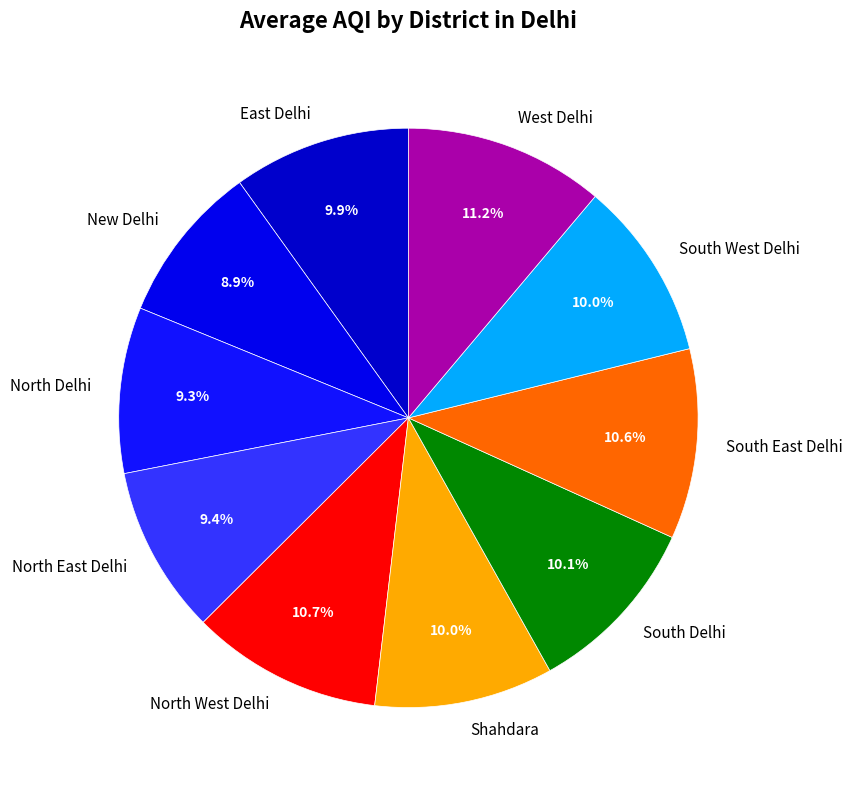

What is the ratio of the value at South West Delhi to the value at North East Delhi?

1.1